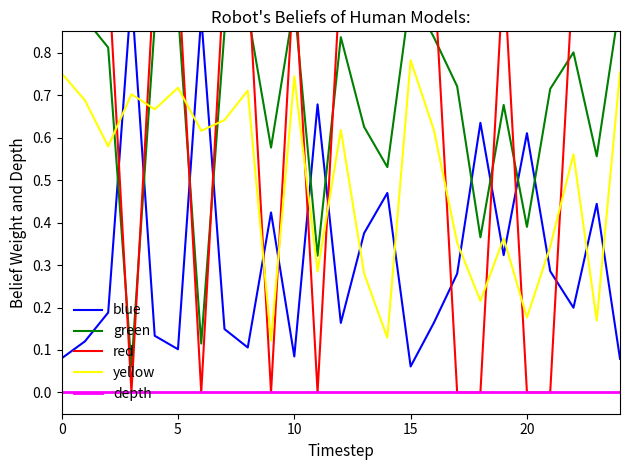

List the series in order of their peak value, highest first.

red, green, blue, yellow, depth